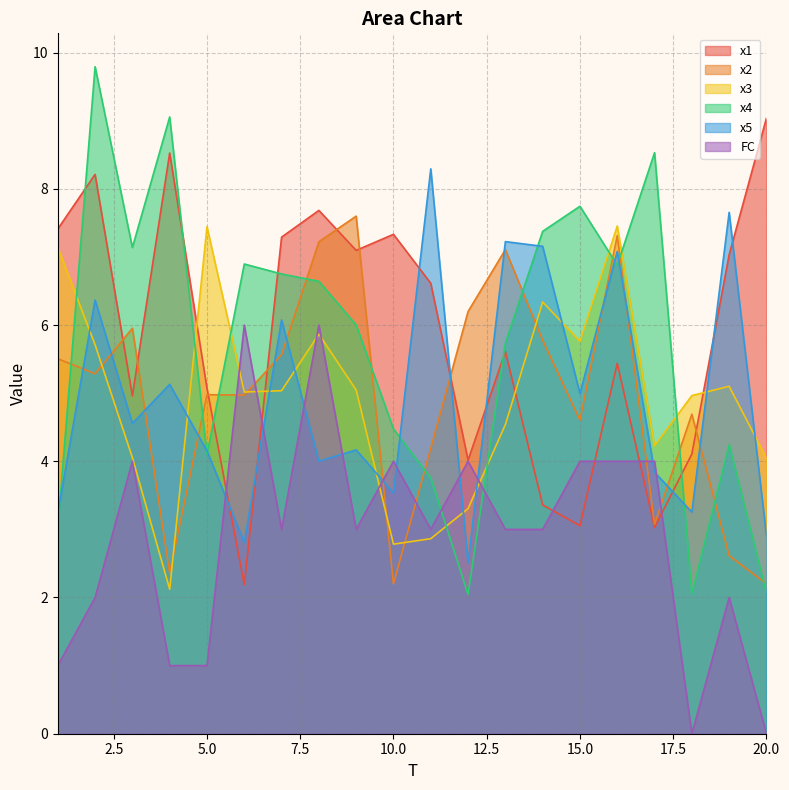

How many intersections are there between x4 and x5?

8